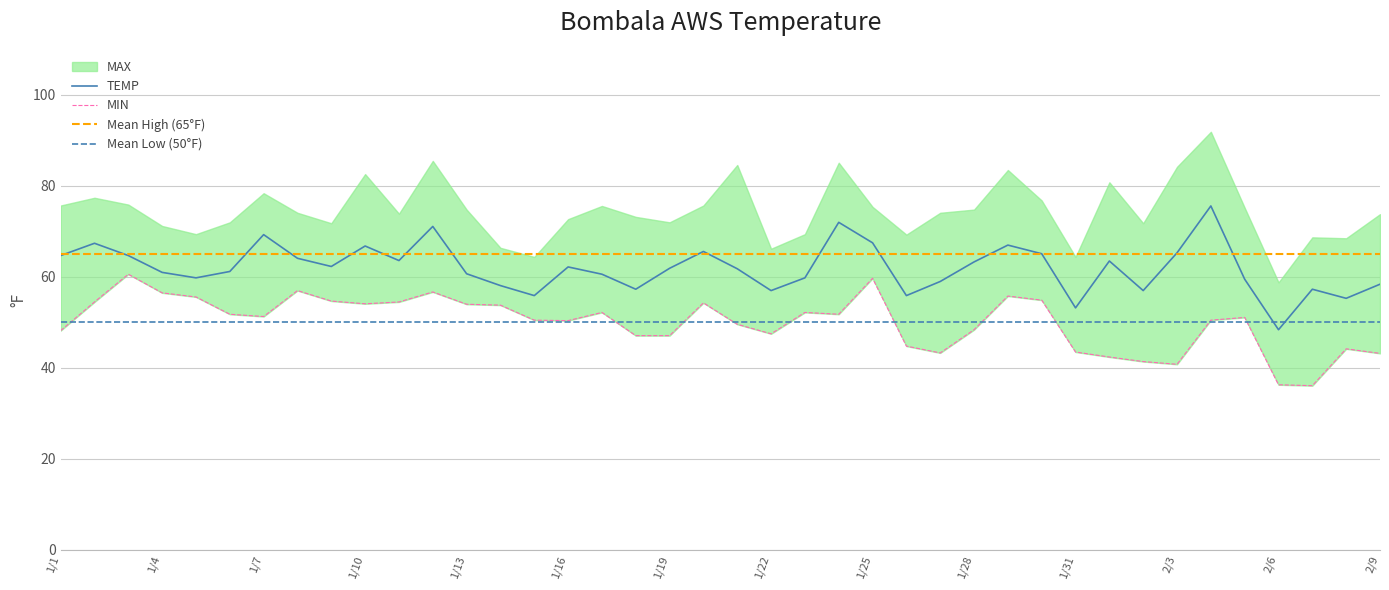

Which category has the lowest value in the TEMP series?

2/6